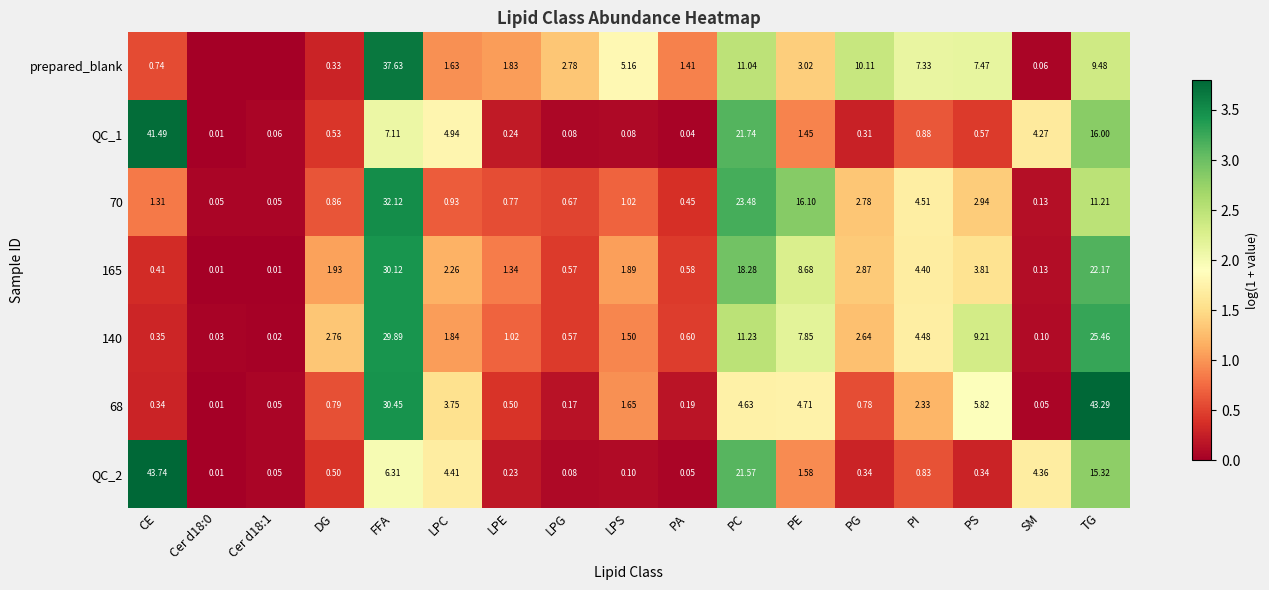

Where is QC_1 nearest to the value 20?

PC